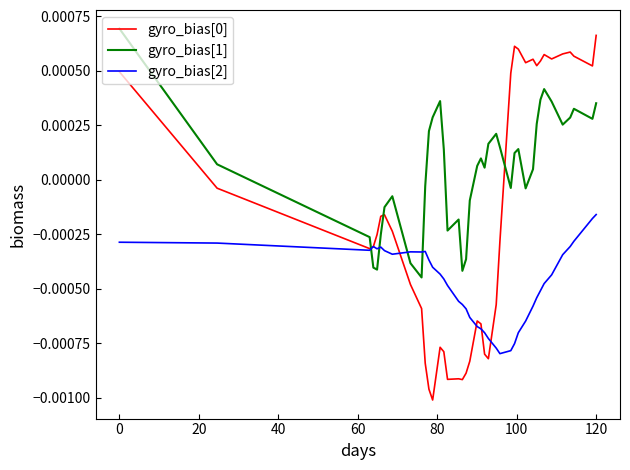

How many times do gyro_bias[1] and gyro_bias[0] cross each other?

3